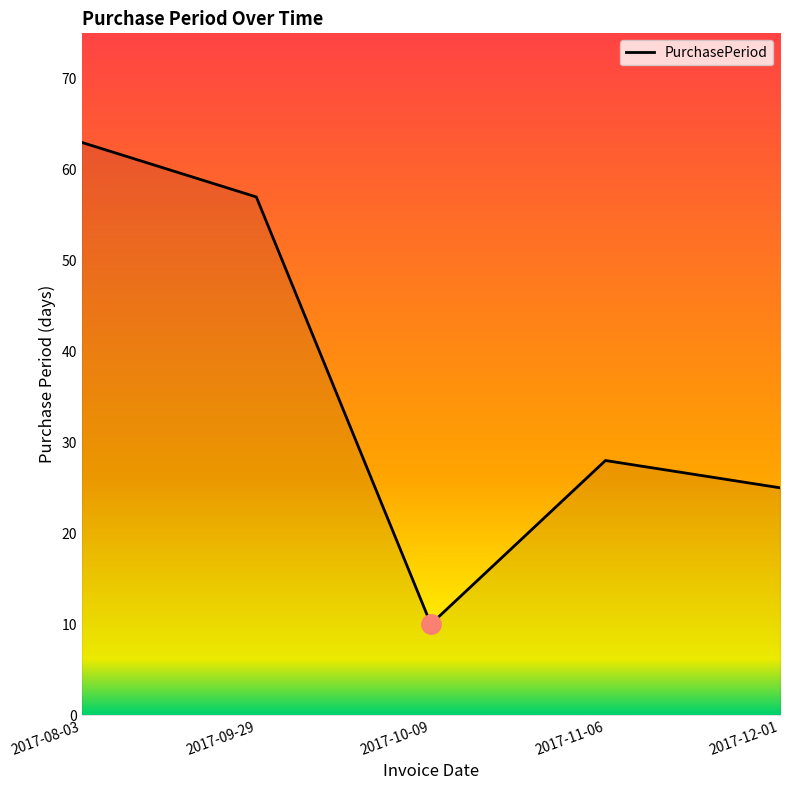

Is it true that the value at 2017-08-03 is 89?

False